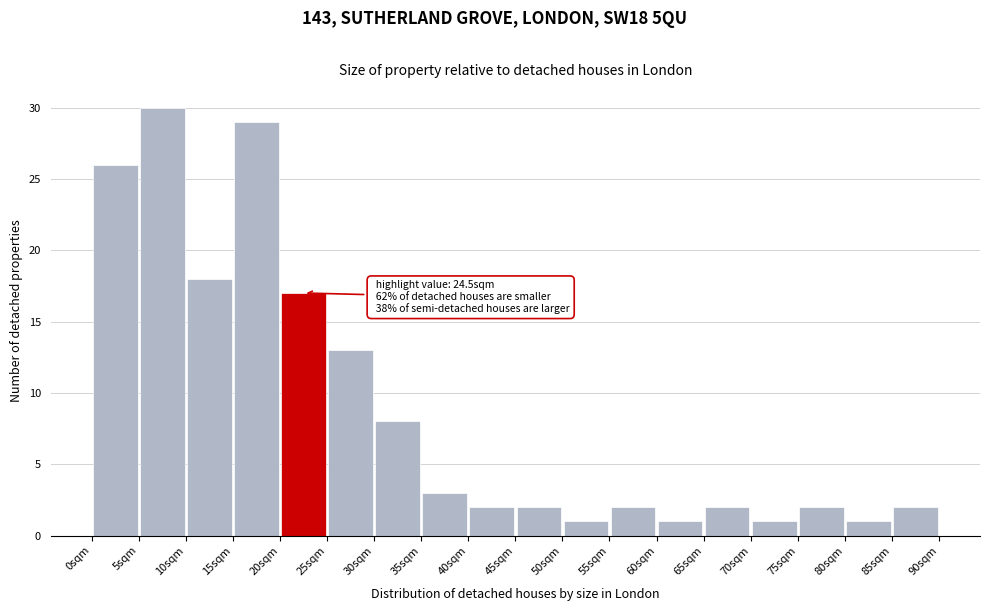

Over which range of the x-axis is the bar tallest?

5 to 10